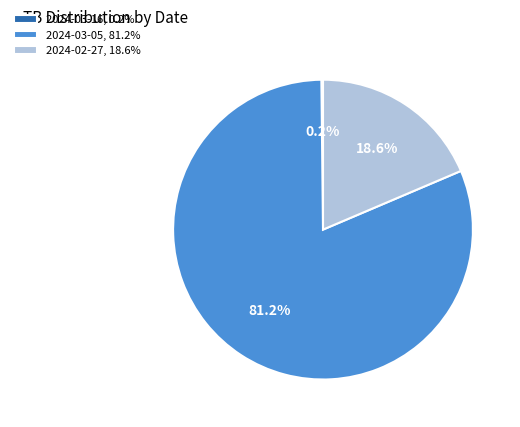

Between 2024-03-05, 81.2% and 2024-02-27, 18.6%, which is larger?

2024-03-05, 81.2%